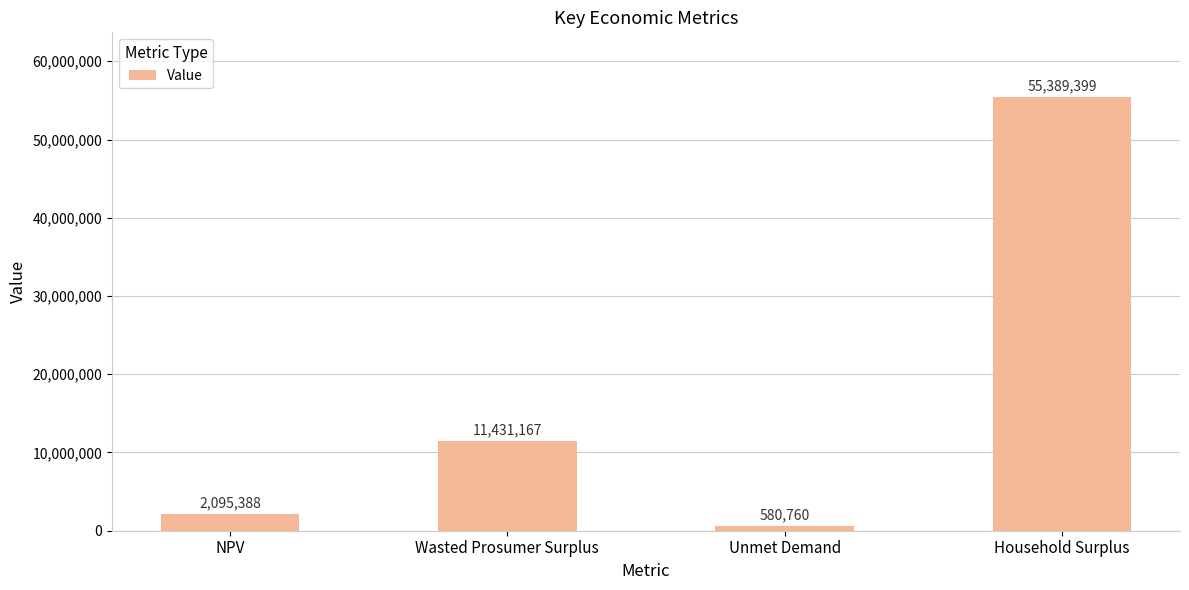

Between NPV and Wasted Prosumer Surplus, which is larger?

Wasted Prosumer Surplus